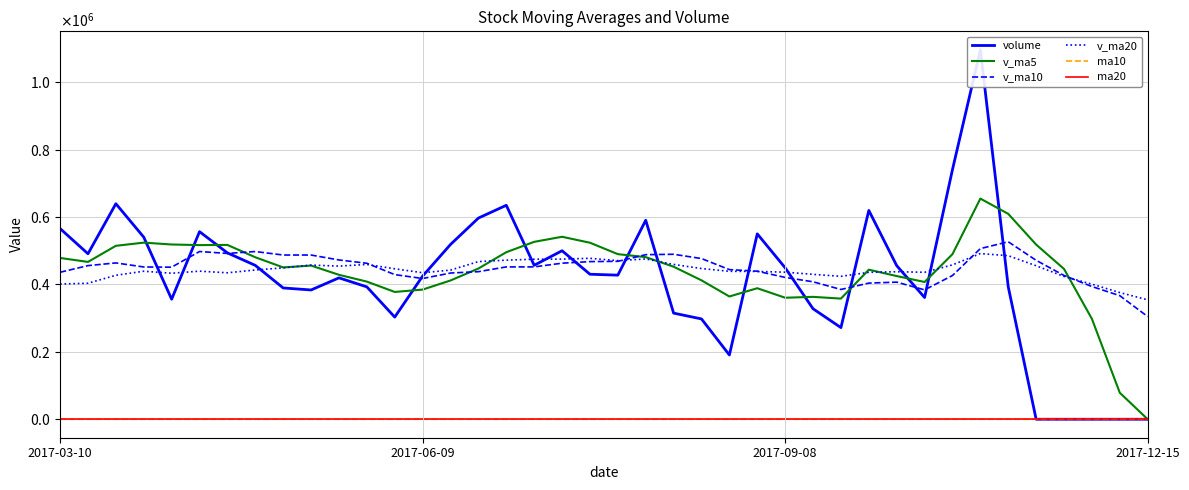

The v_ma5 series shows 107275.3 at 8. True or false?

False